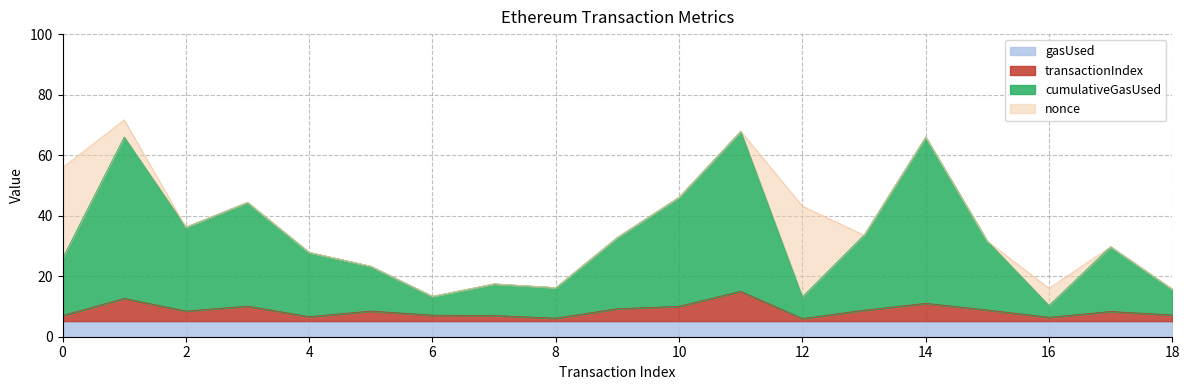

What is the difference between the transactionIndex values at 1 and 14?

1.6